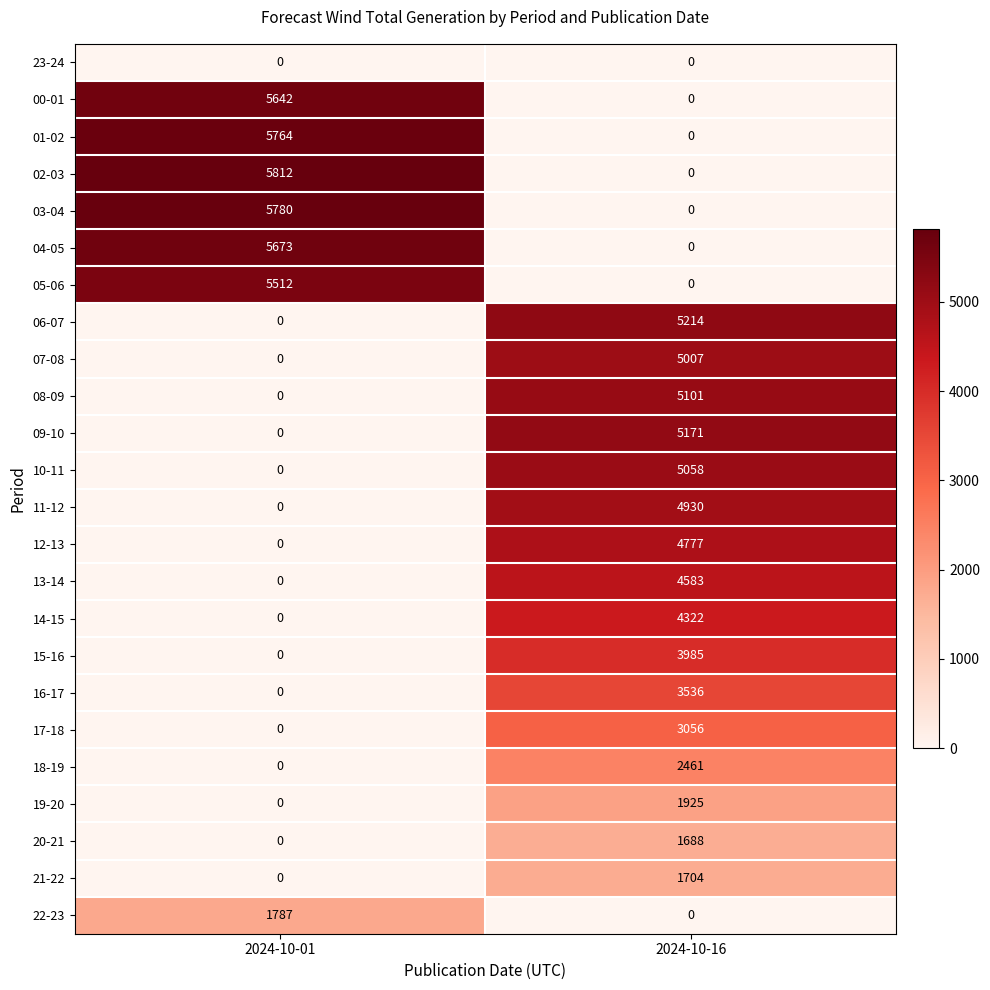

What is the difference between the highest and lowest values at 2024-10-16?

5214